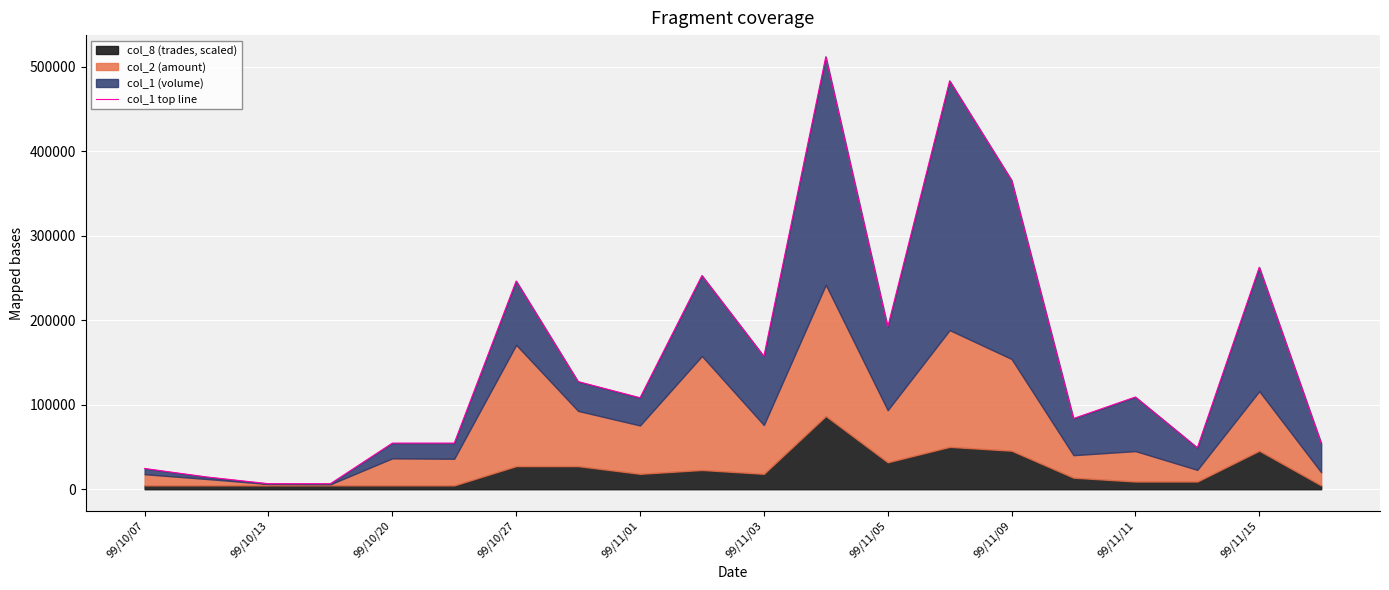

Count the number of categories in the chart.

20